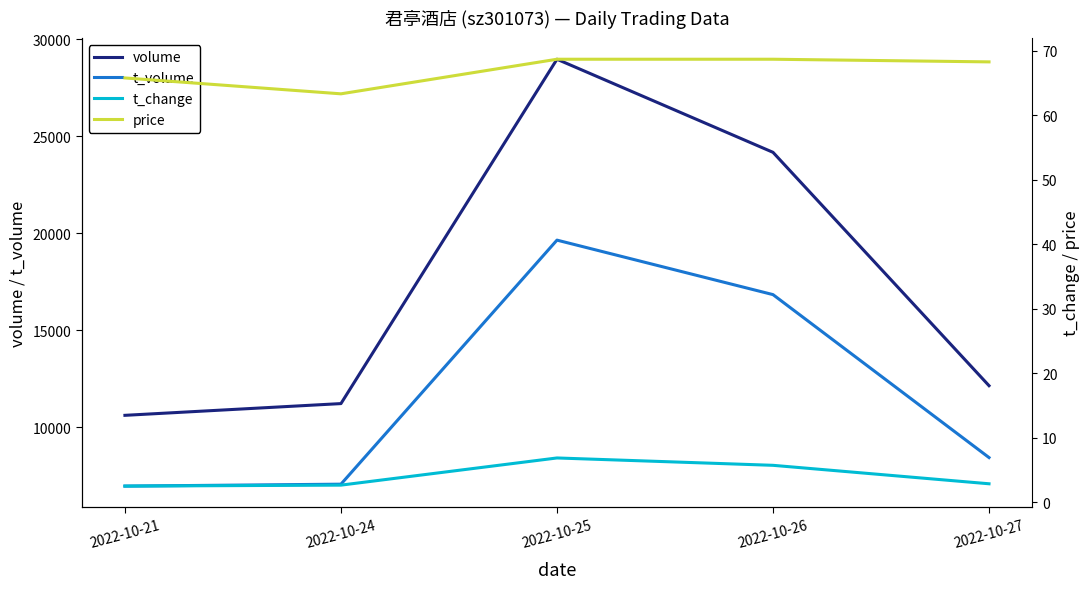

At how many categories does at least one series exceed 13895?

2